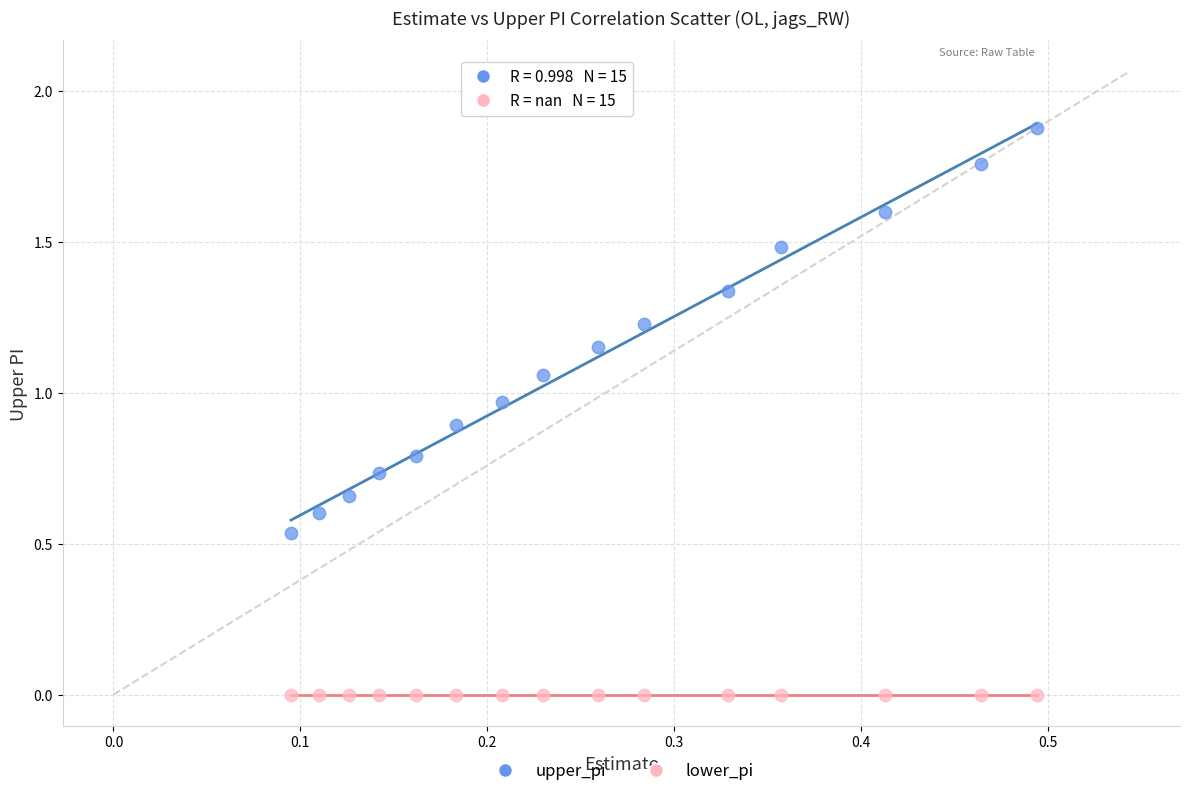

Which series contains the lowest Y value?

lower_pi